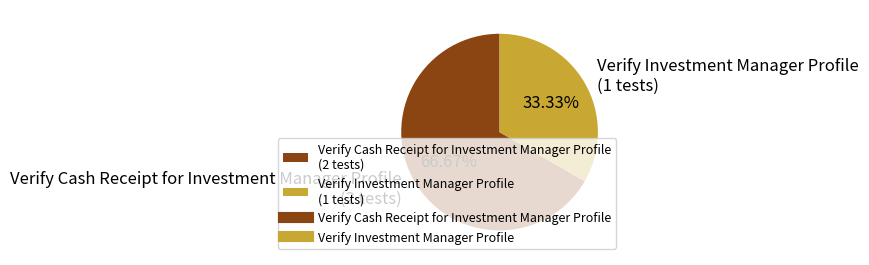

Which slice is the smallest?

Verify Investment Manager Profile